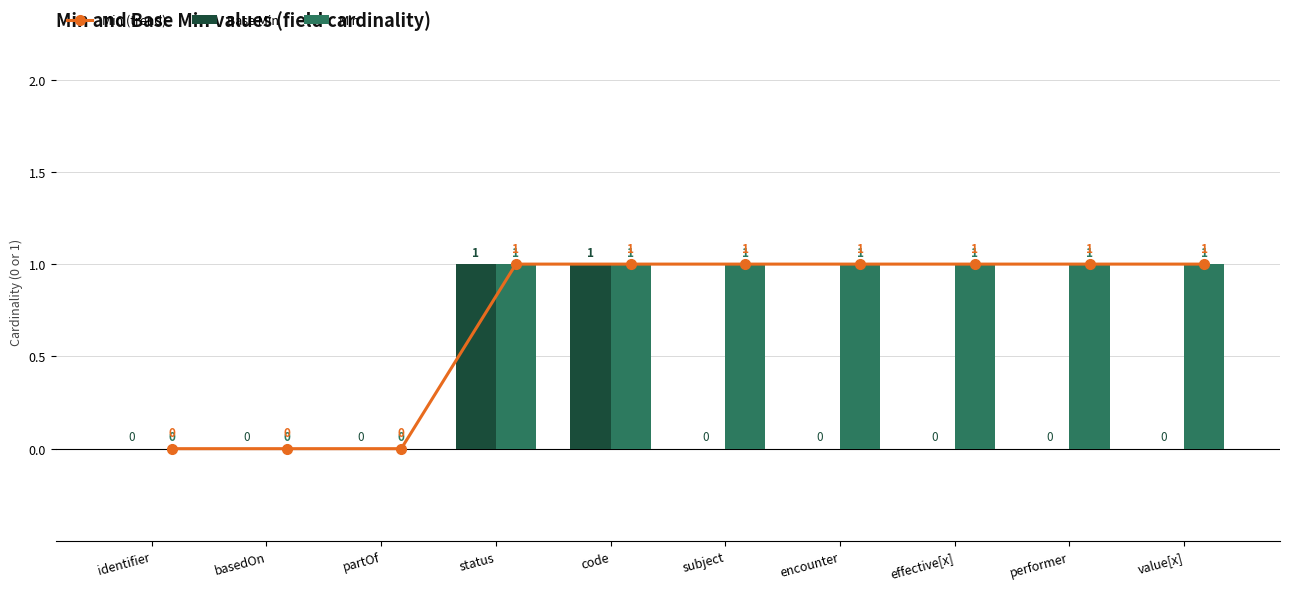

What are all the series names shown in the legend?

Min (trend), Base Min, Min